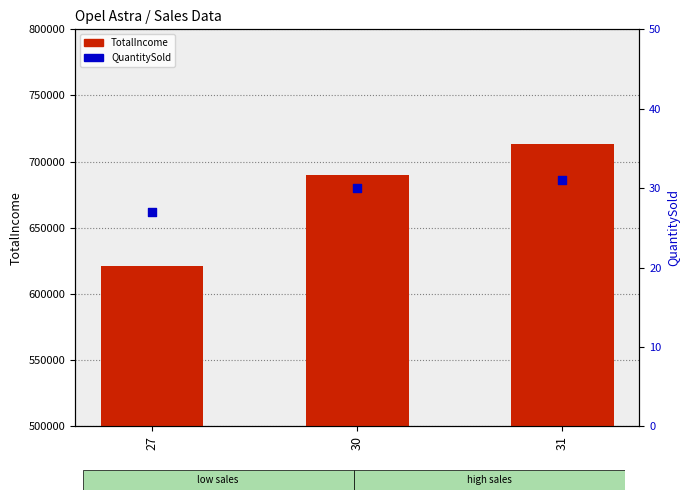

At which category is the sum across all series the highest?

31